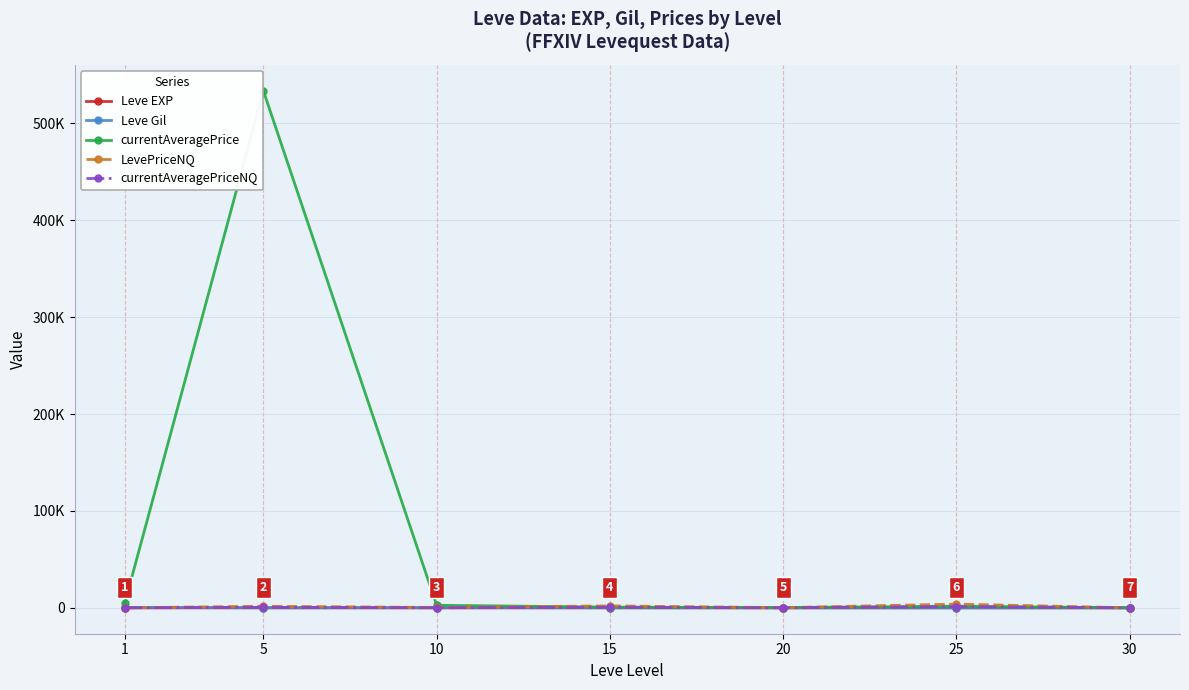

Does the chart have visible grid lines?

Yes